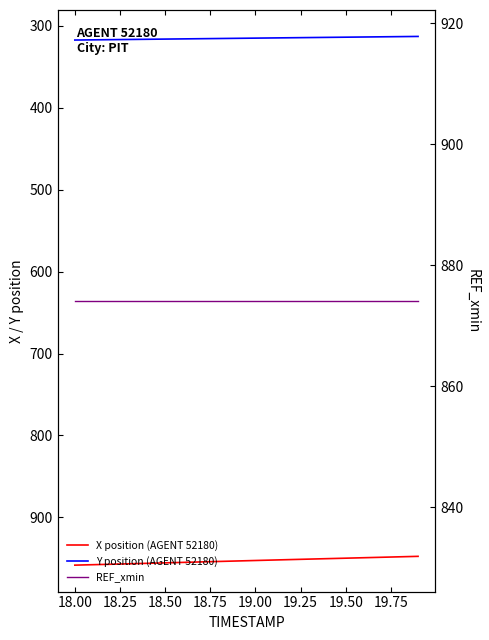

What is the label of the 8th point from the left?

19.50